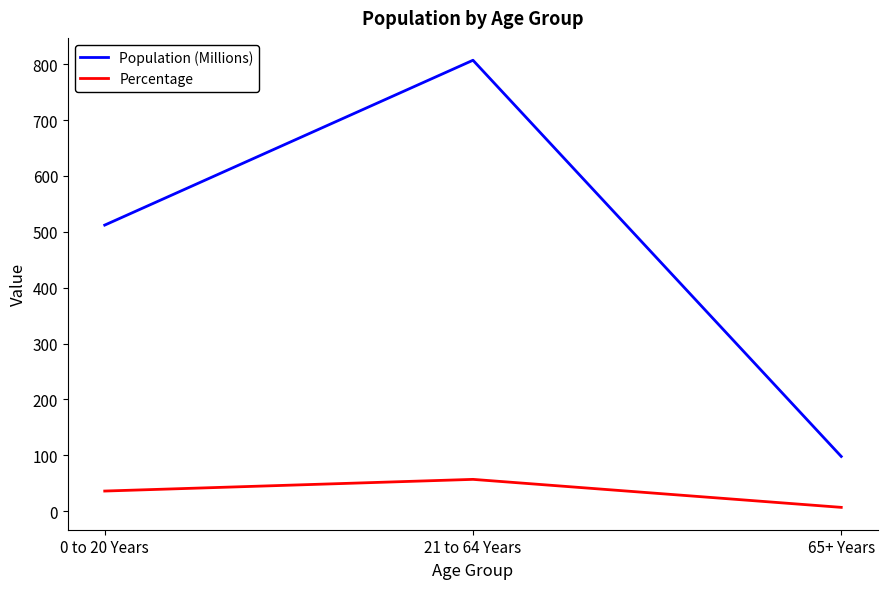

The value of Population (Millions) at 21 to 64 Years is 1427.2. True or false?

False